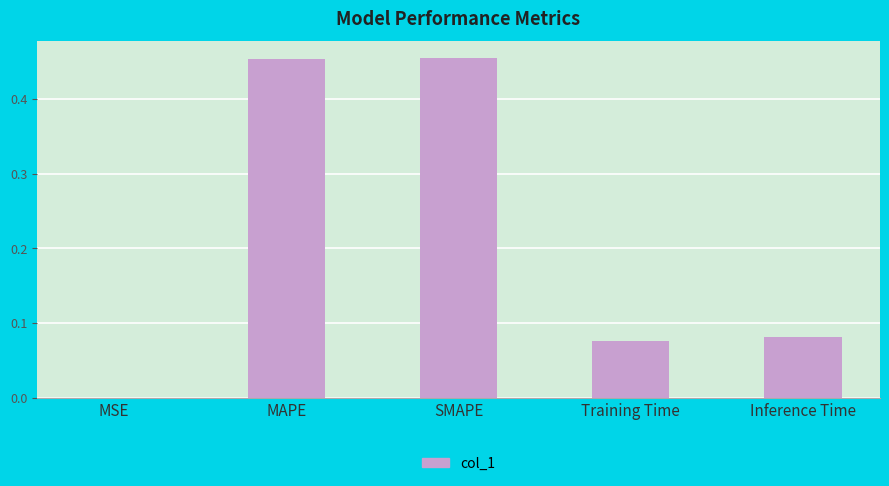

Does the chart contain stacked bars?

No